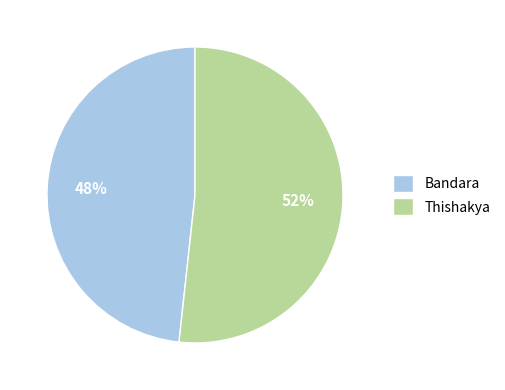

Rank the categories by value from lowest to highest.

Bandara, Thishakya